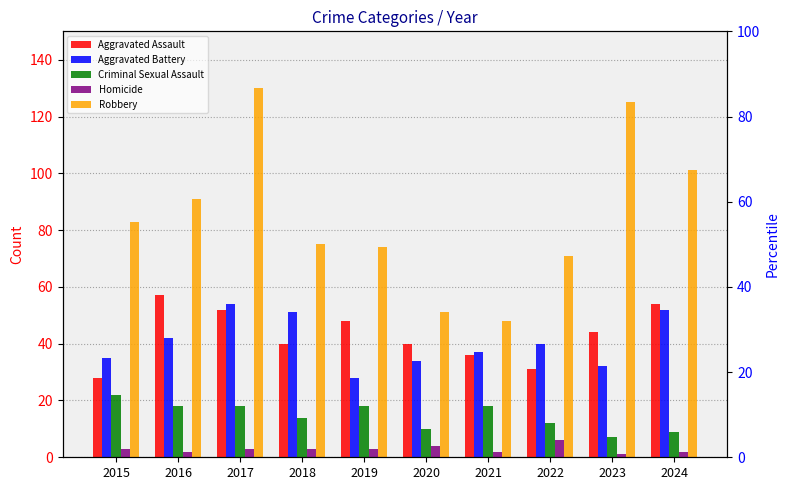

How many series are shown in this chart?

5